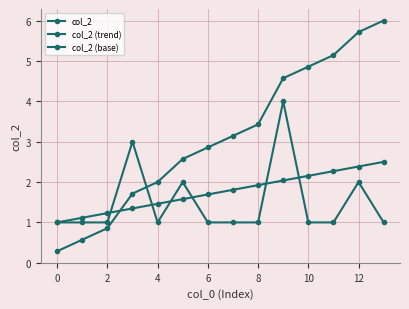

How many data points in col_2 (trend) are less than 3?

7